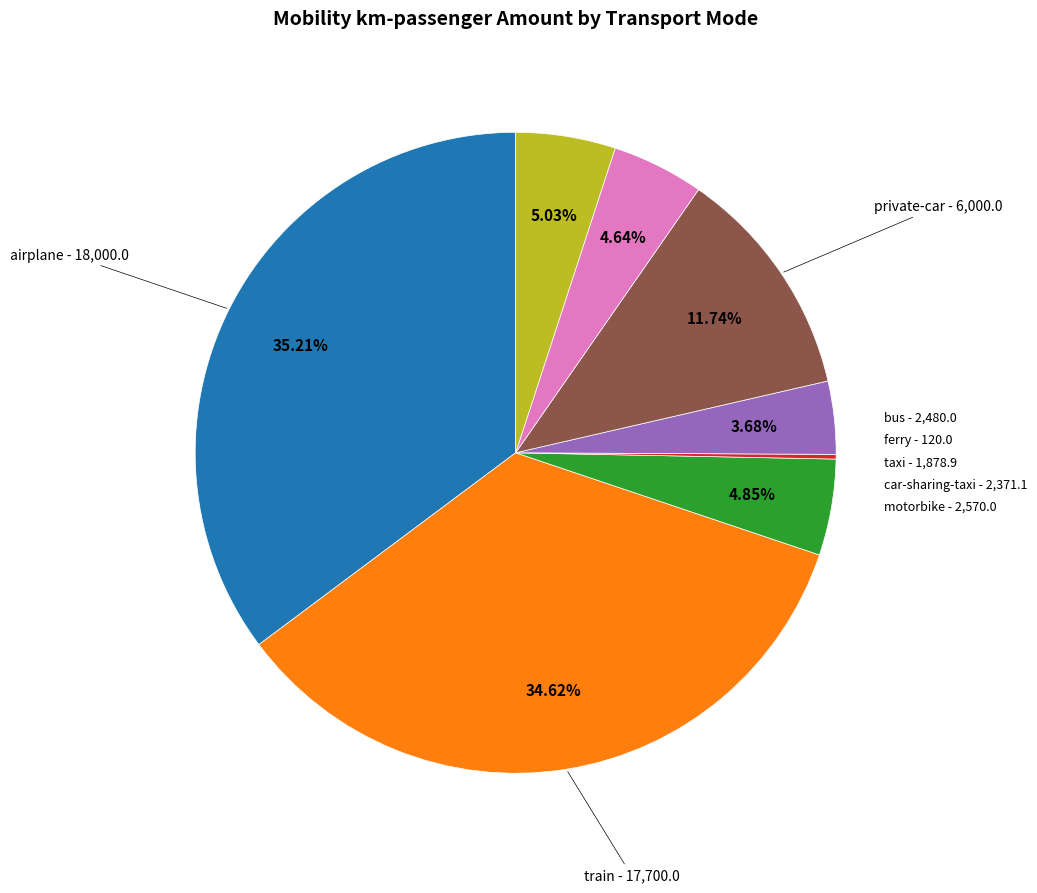

Does any single category account for the majority?

No